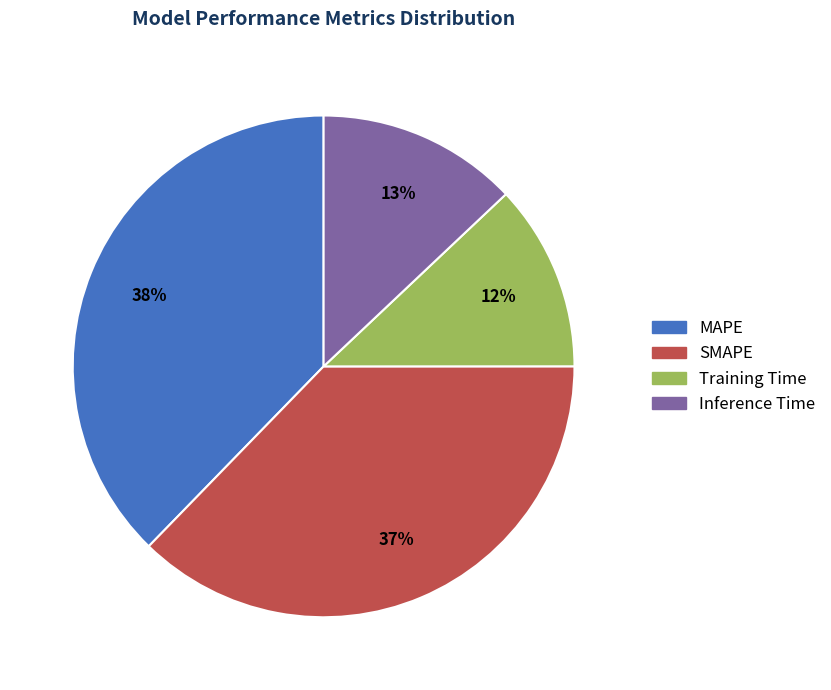

Do Training Time and SMAPE together represent more than half of the pie?

No